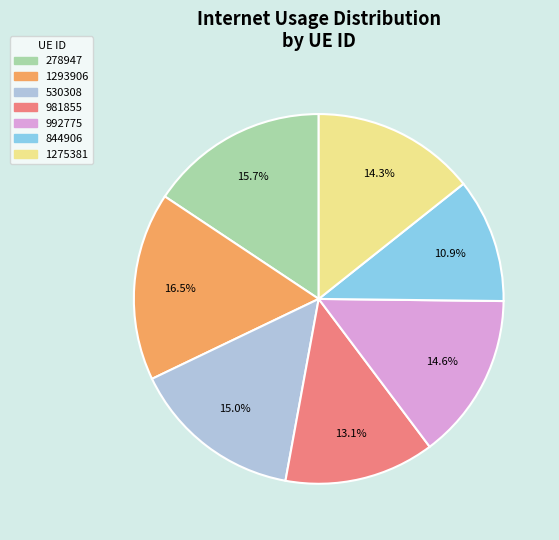

Does 530308 represent more than half of the total?

No